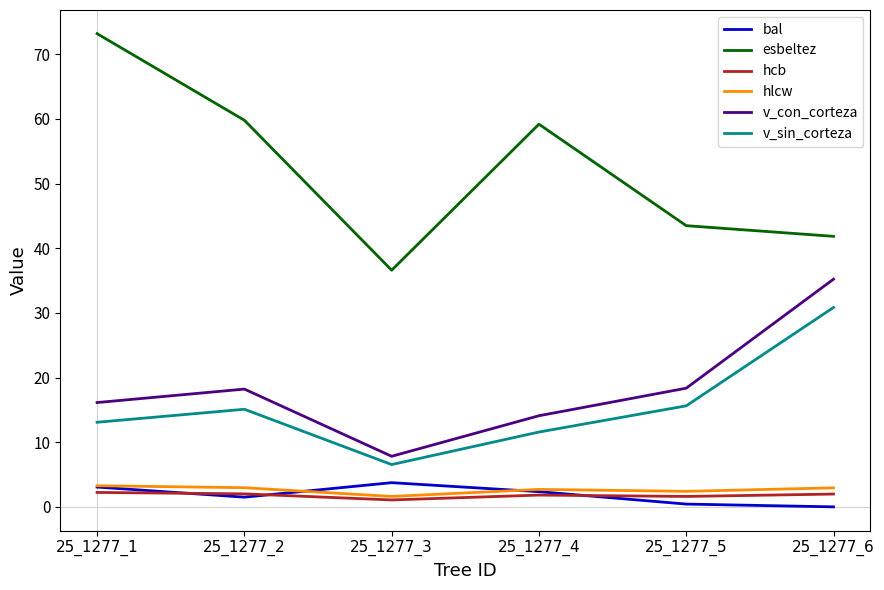

How many lines are shown in the chart?

6